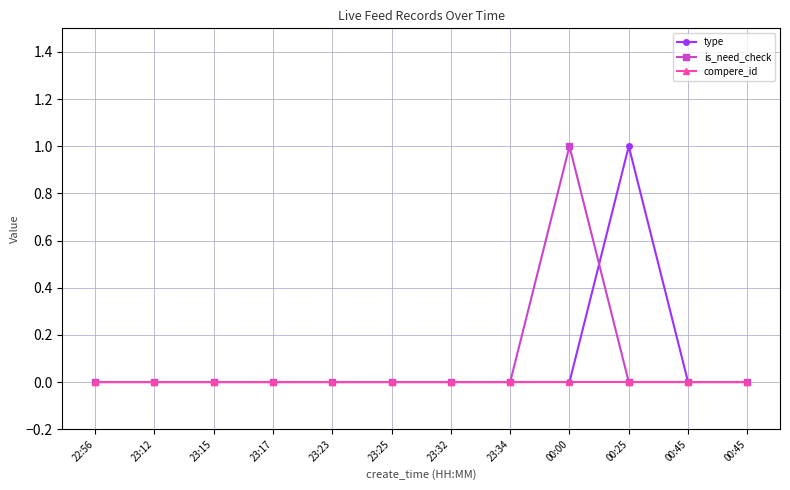

What are all the series names shown in the legend?

type, is_need_check, compere_id